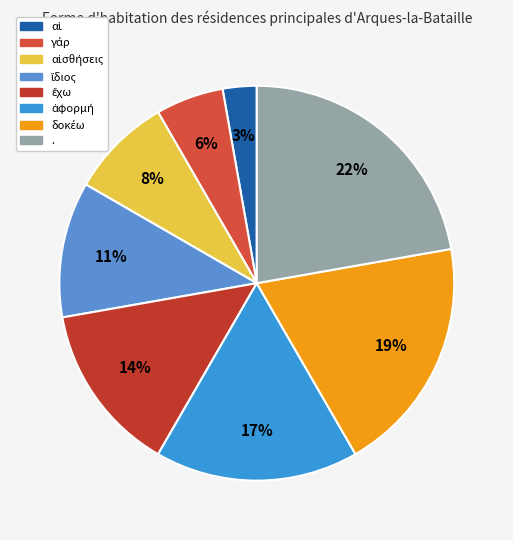

What percentage is the . slice, to the nearest percent?

22%